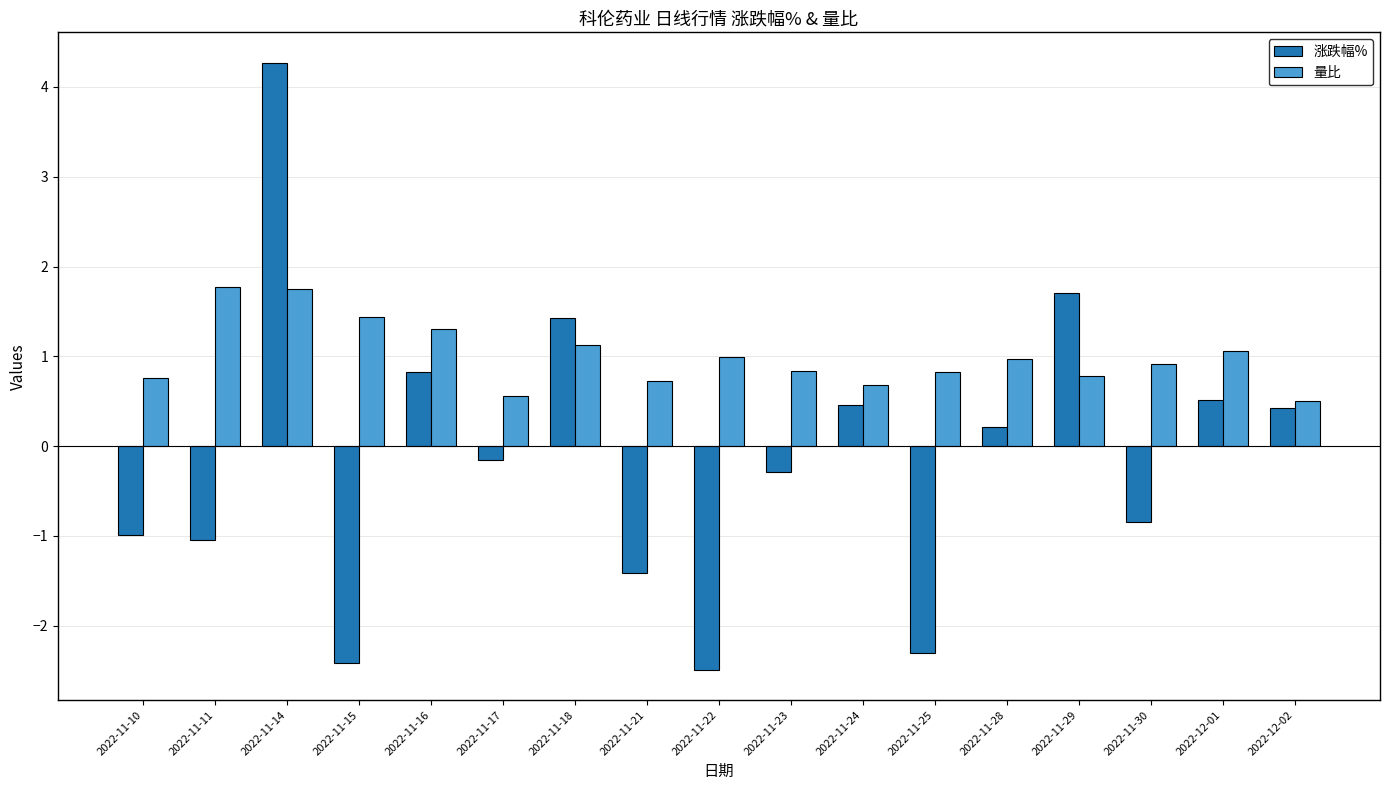

Reading left to right, what are all the values shown in this chart?

涨跌幅%: -1.0	-1.0	4.3	-2.4	0.8	-0.2	1.4	-1.4	-2.5	-0.3	0.5	-2.3	0.2	1.7	-0.8	0.5	0.4
量比: 0.8	1.8	1.8	1.4	1.3	0.6	1.1	0.7	1.0	0.8	0.7	0.8	1.0	0.8	0.9	1.1	0.5